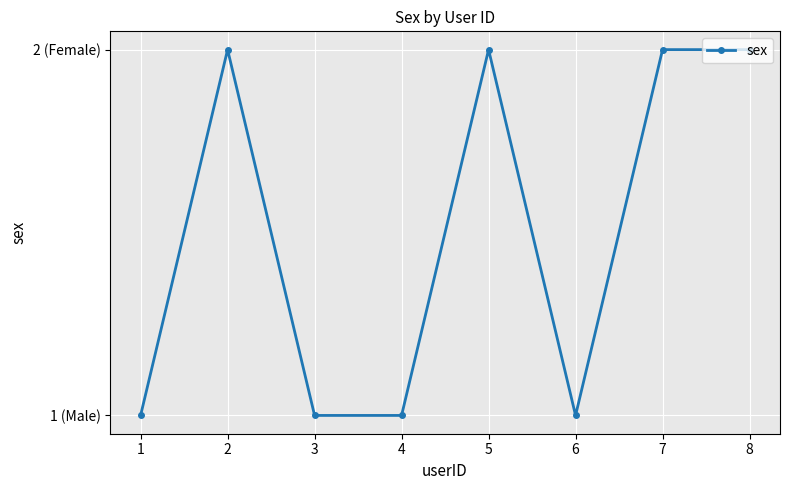

At which label is the value closest to 1?

1